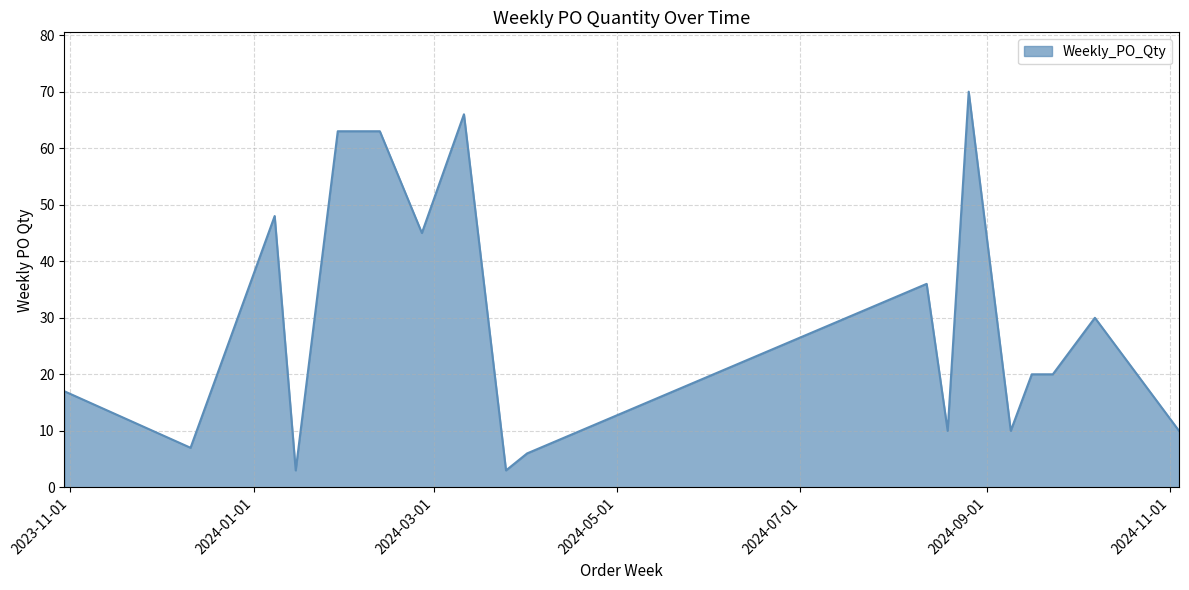

What is the difference between the maximum and minimum values?

67